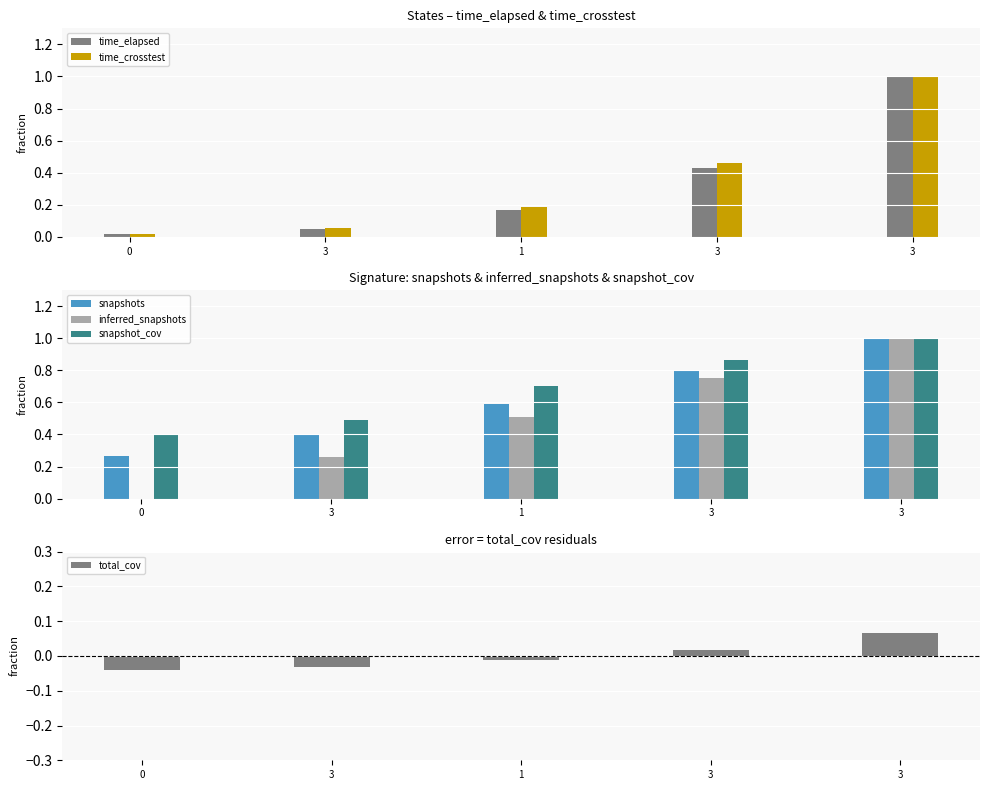

Which label corresponds to the largest value in the chart?

3